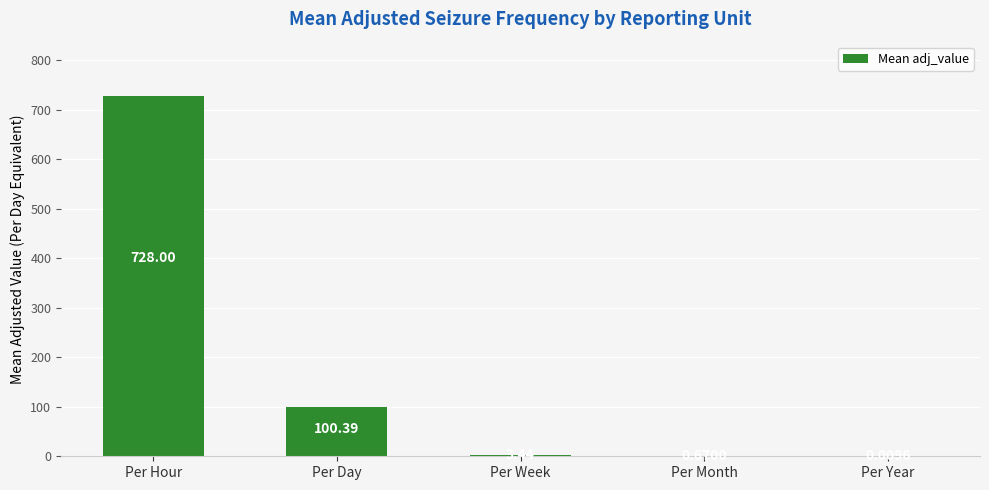

True or false: the data shows 100.4 at Per Day.

True